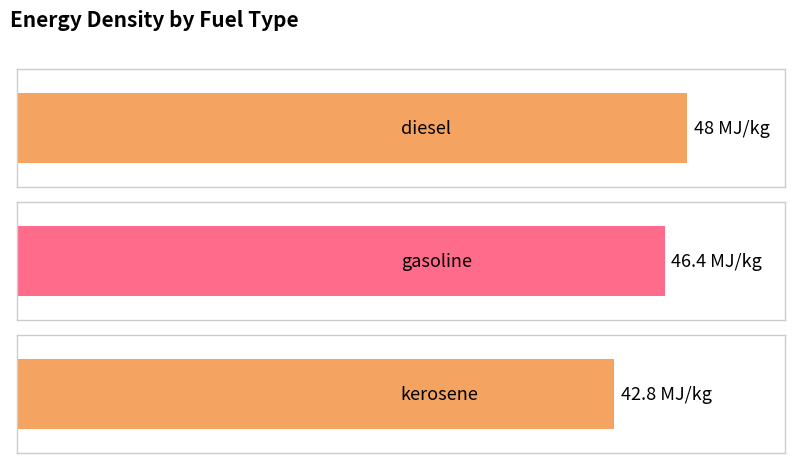

What is the value of the 1st bar from the left?

48.0